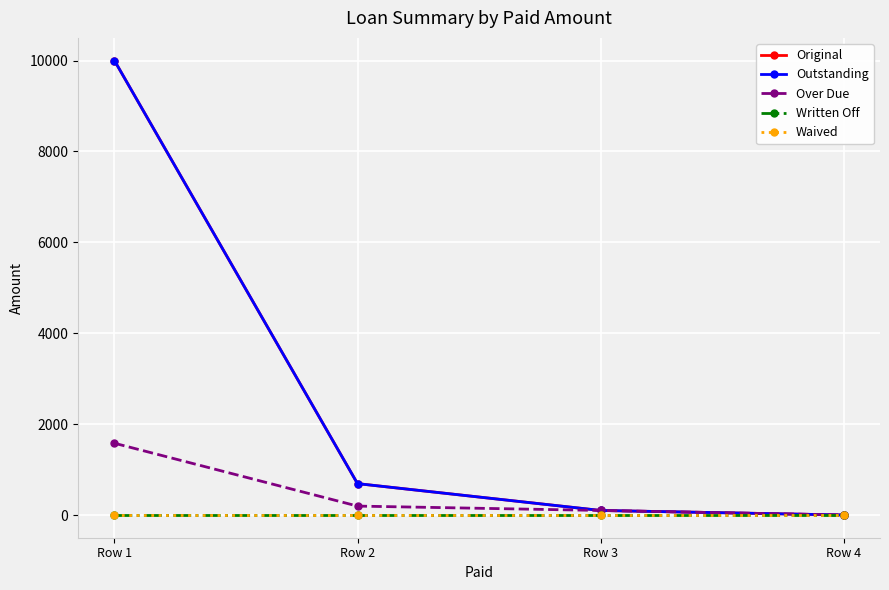

Does the chart have visible grid lines?

Yes